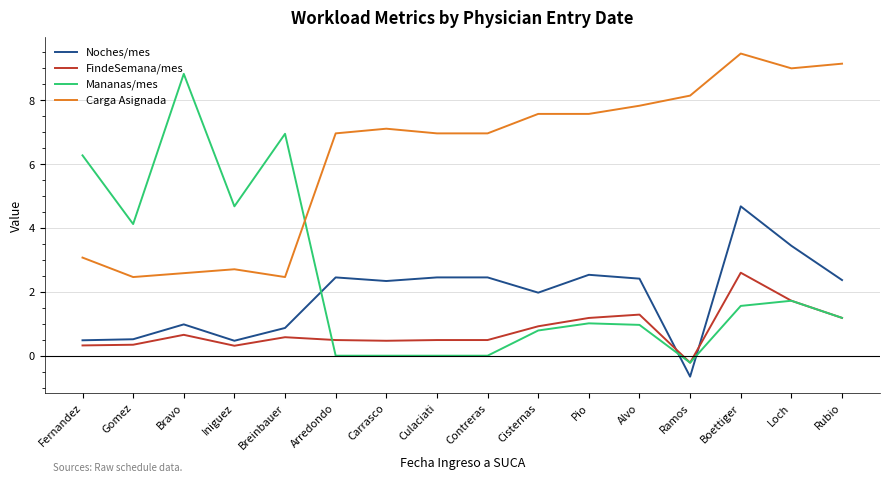

Rank the series by their maximum value, from lowest to highest.

FindeSemana/mes, Noches/mes, Mananas/mes, Carga Asignada